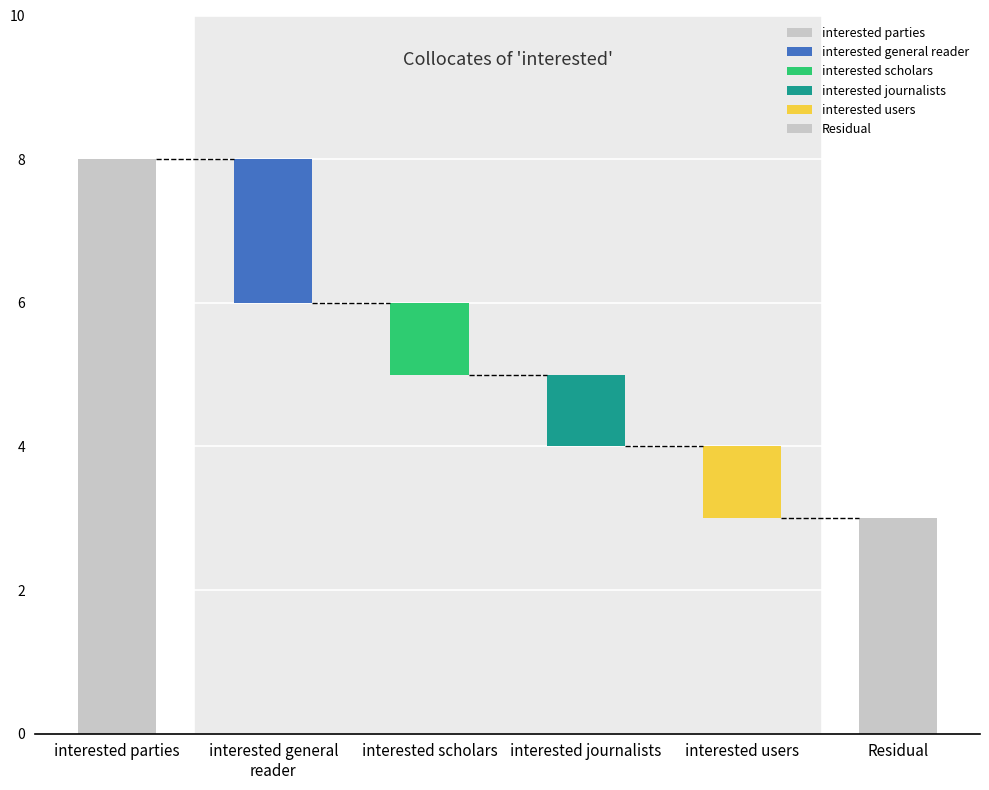

Does the chart contain any negative values?

No